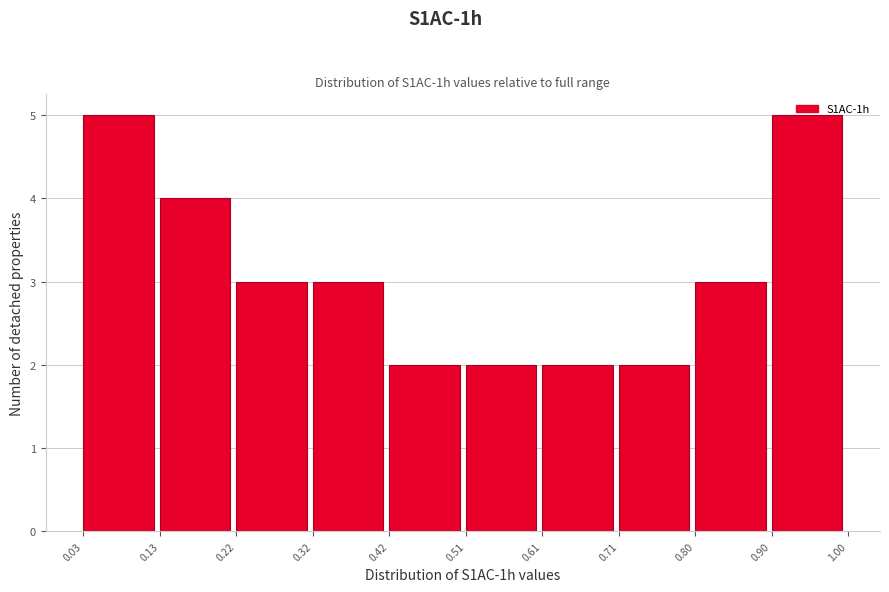

What is the height of the bar covering 0.22 to 0.32 on the x-axis? The values are not printed on the chart, so give them approximately, as read against the axis.

3